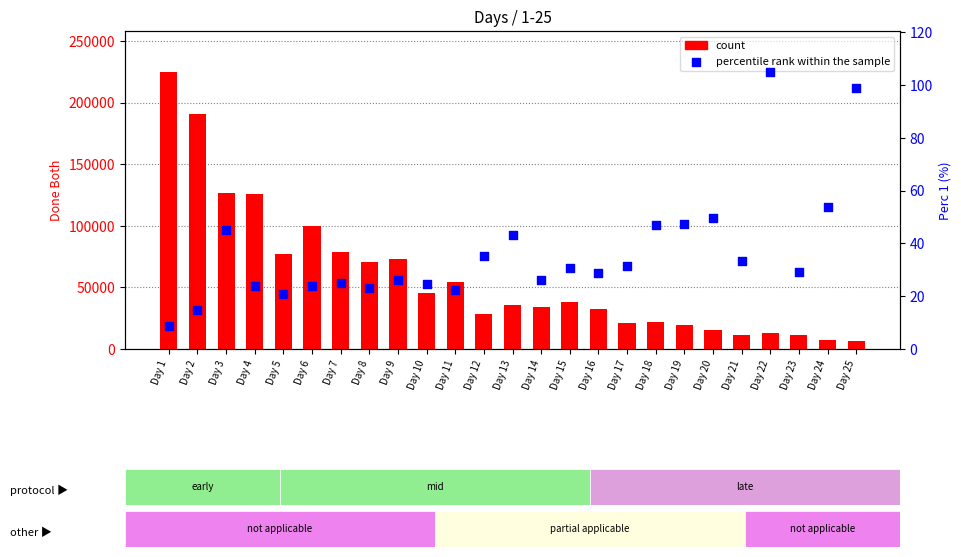

Which series has the largest total across all categories?

count